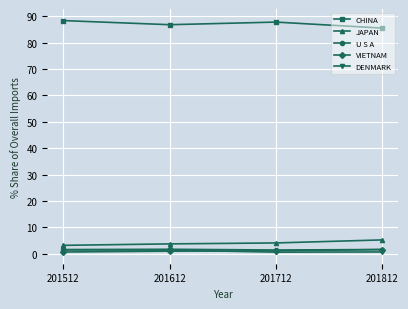

The value of U S A at 201712 is 1.4. True or false?

True